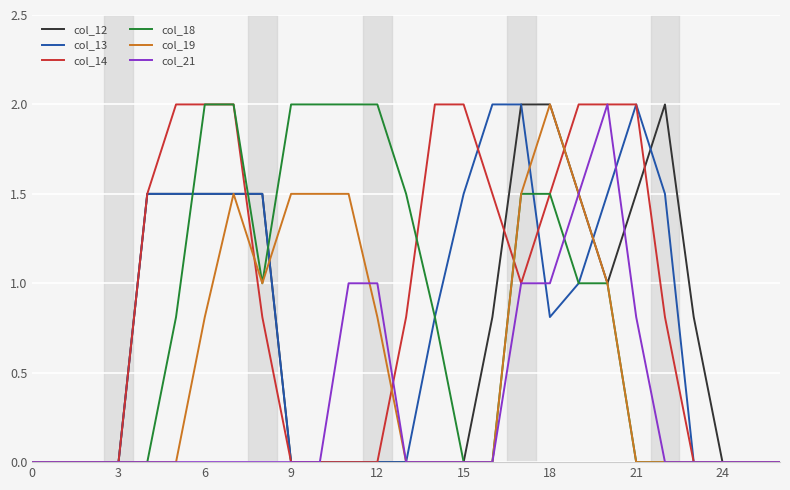

Which series has the largest total across all categories?

col_14